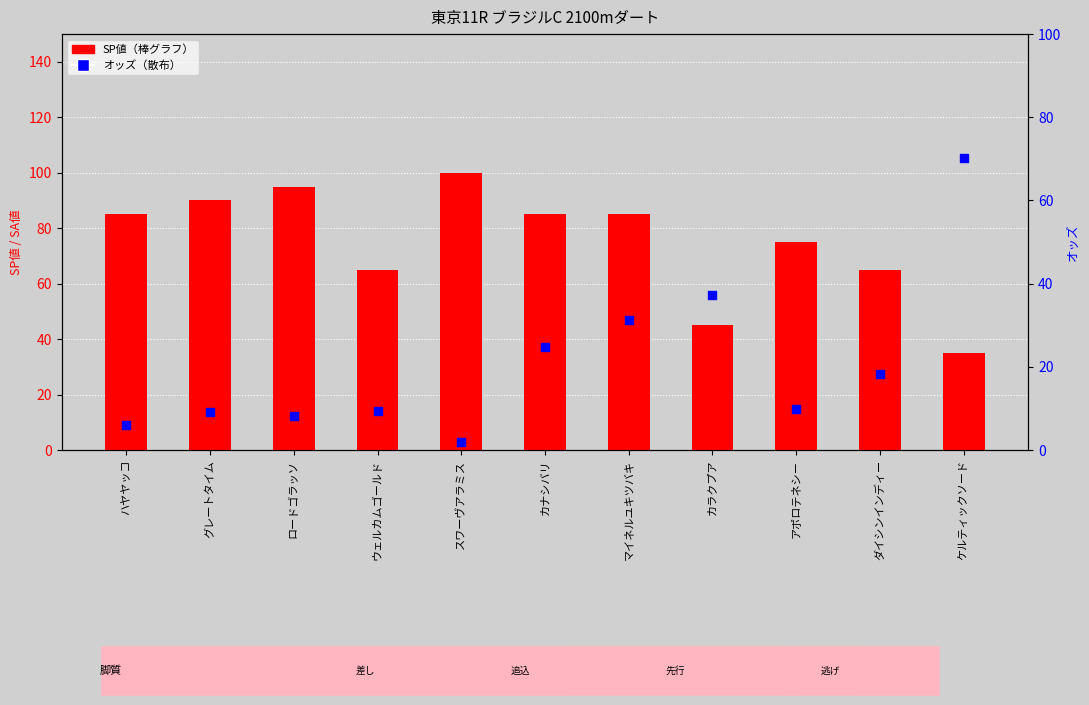

What are all the series names shown in the legend?

SP値, オッズ